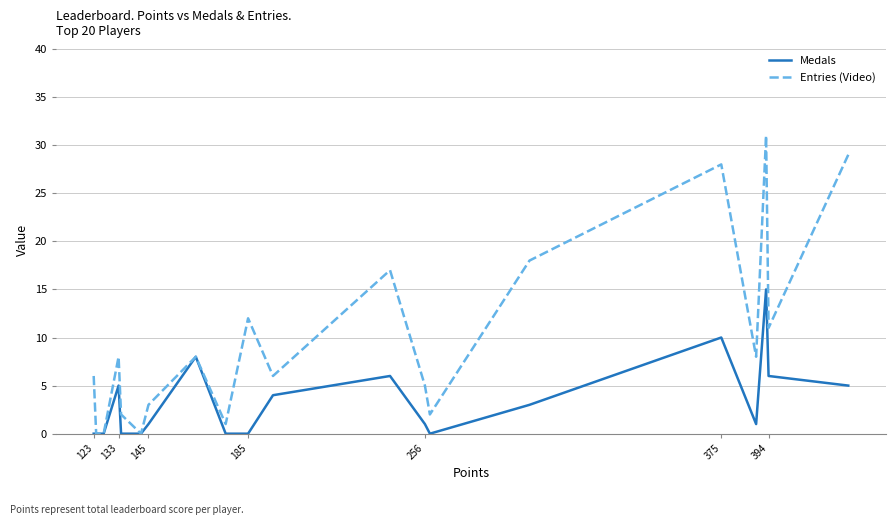

What is the maximum value for Entries (Video)?

31